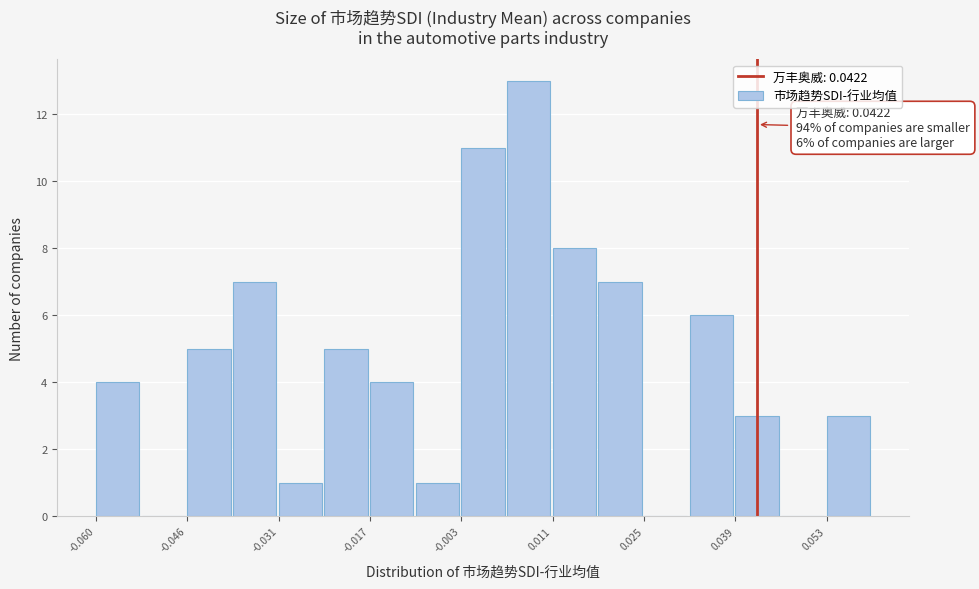

Read against the x-axis, roughly where is the centre of the tallest bar?

0.008